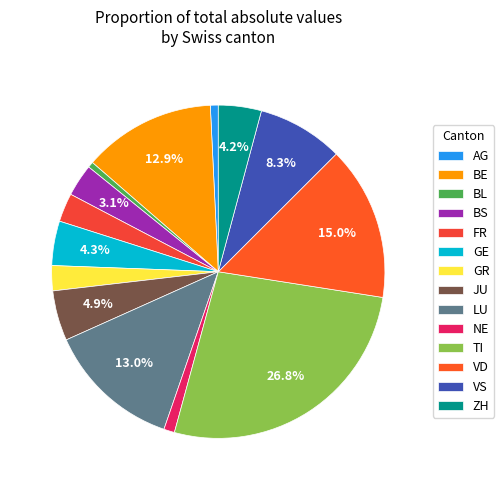

Do GR and JU together represent more than half of the pie?

No